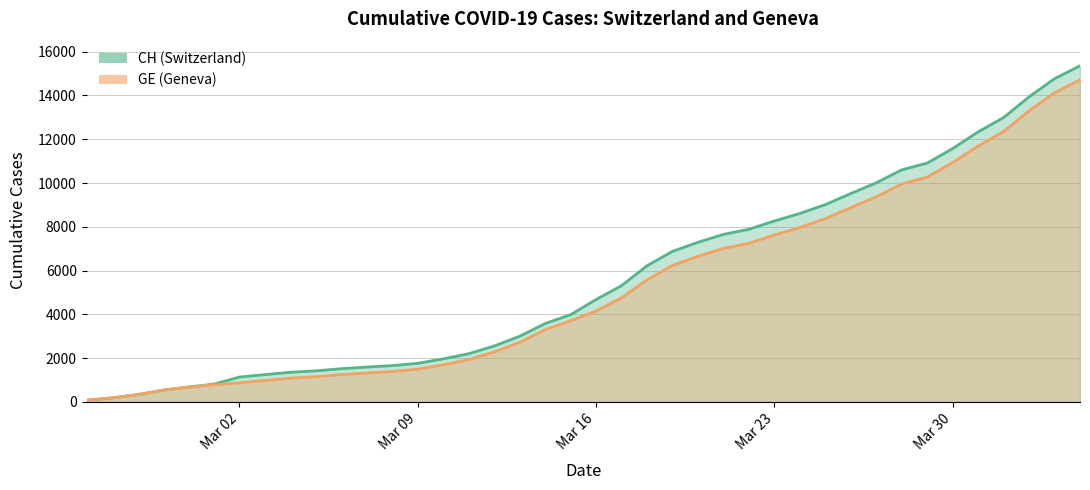

True or false: GE has more than 0 interior local peaks.

False